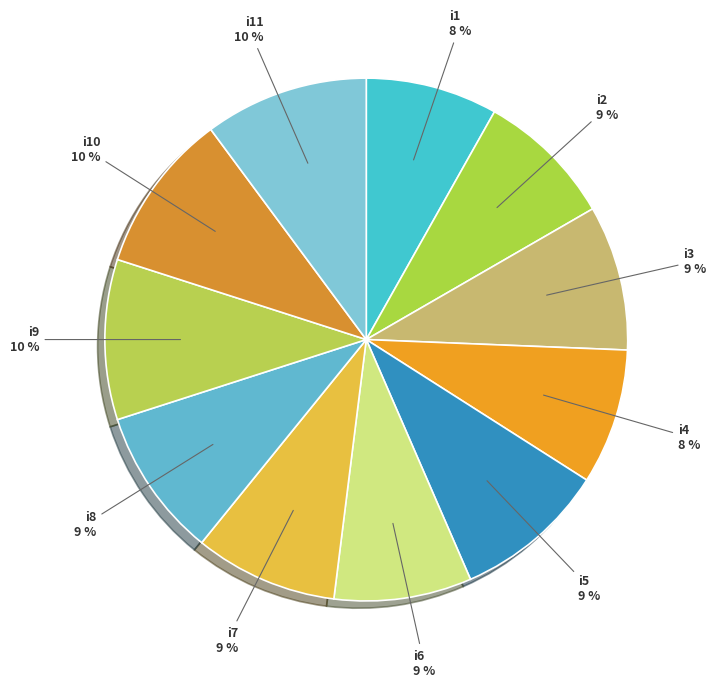

Is there any slice that represents more than half of the pie?

No